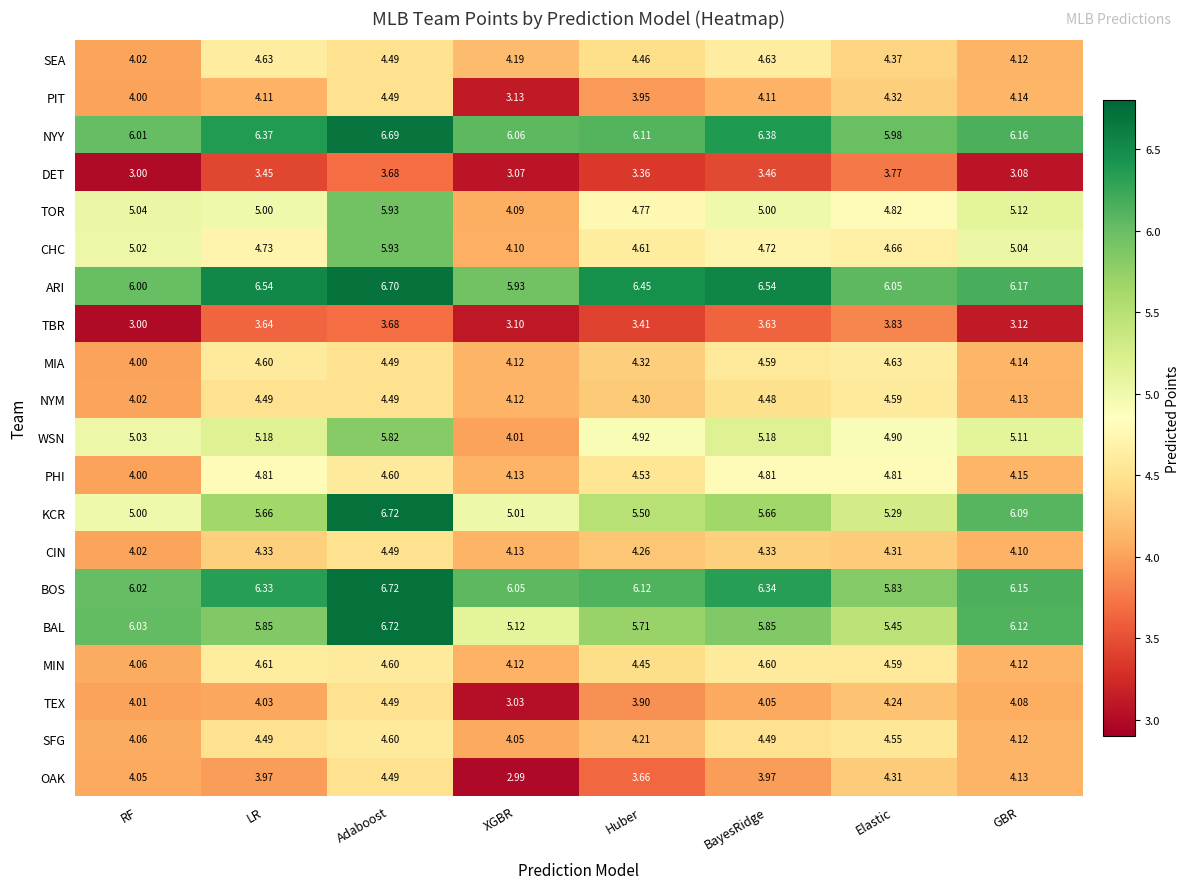

At which label does SFG reach its peak?

Adaboost